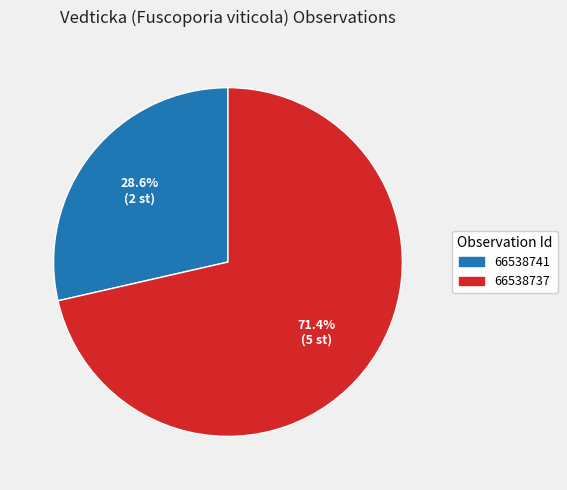

Is 66538737 the majority of the pie?

Yes